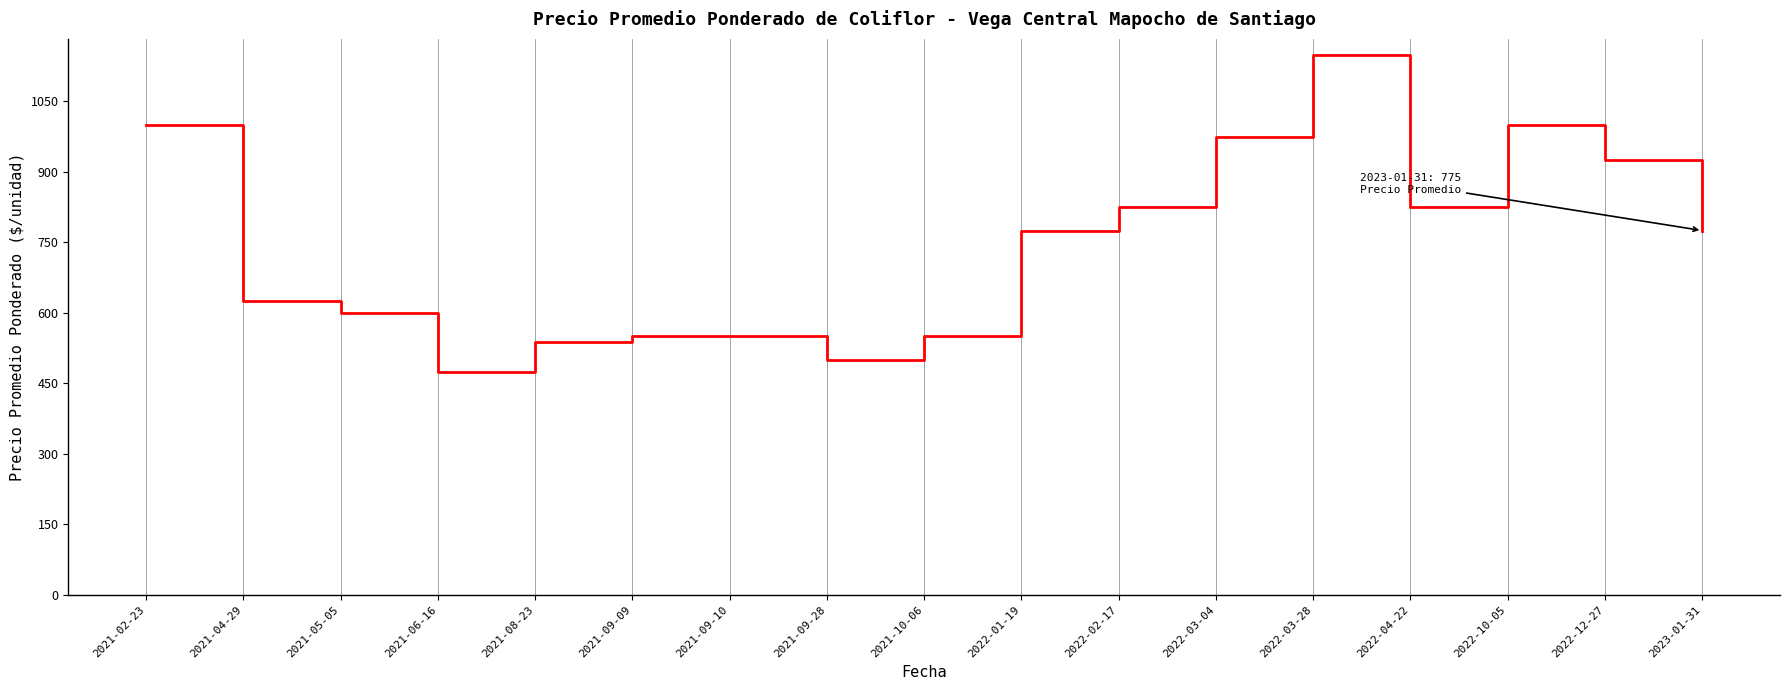

Approximately how many times larger is the value at 2021-09-28 compared to 2022-12-27?

0.5